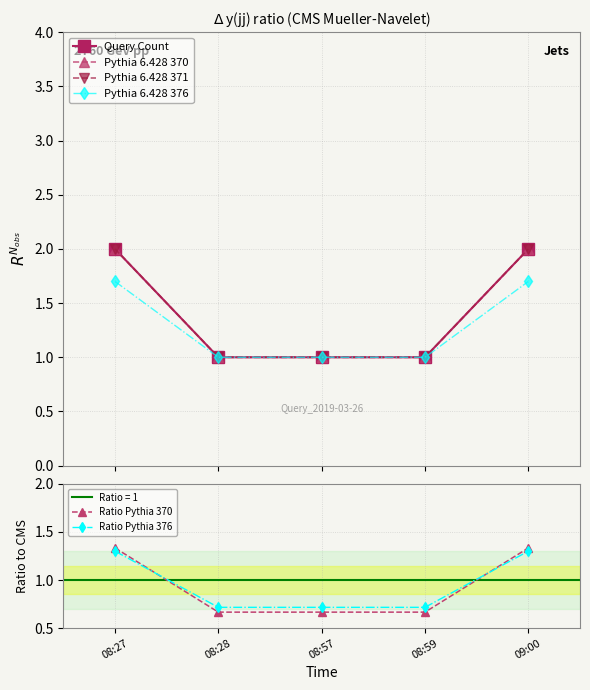

What is the label of the 1st point from the right?

09:00